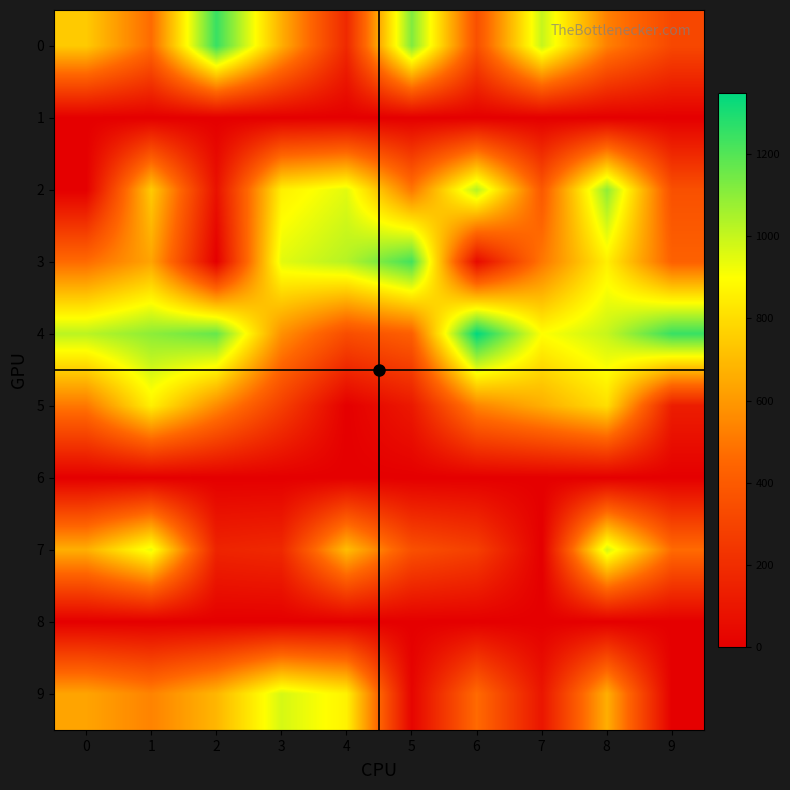

How many categories are shown in the chart?

10